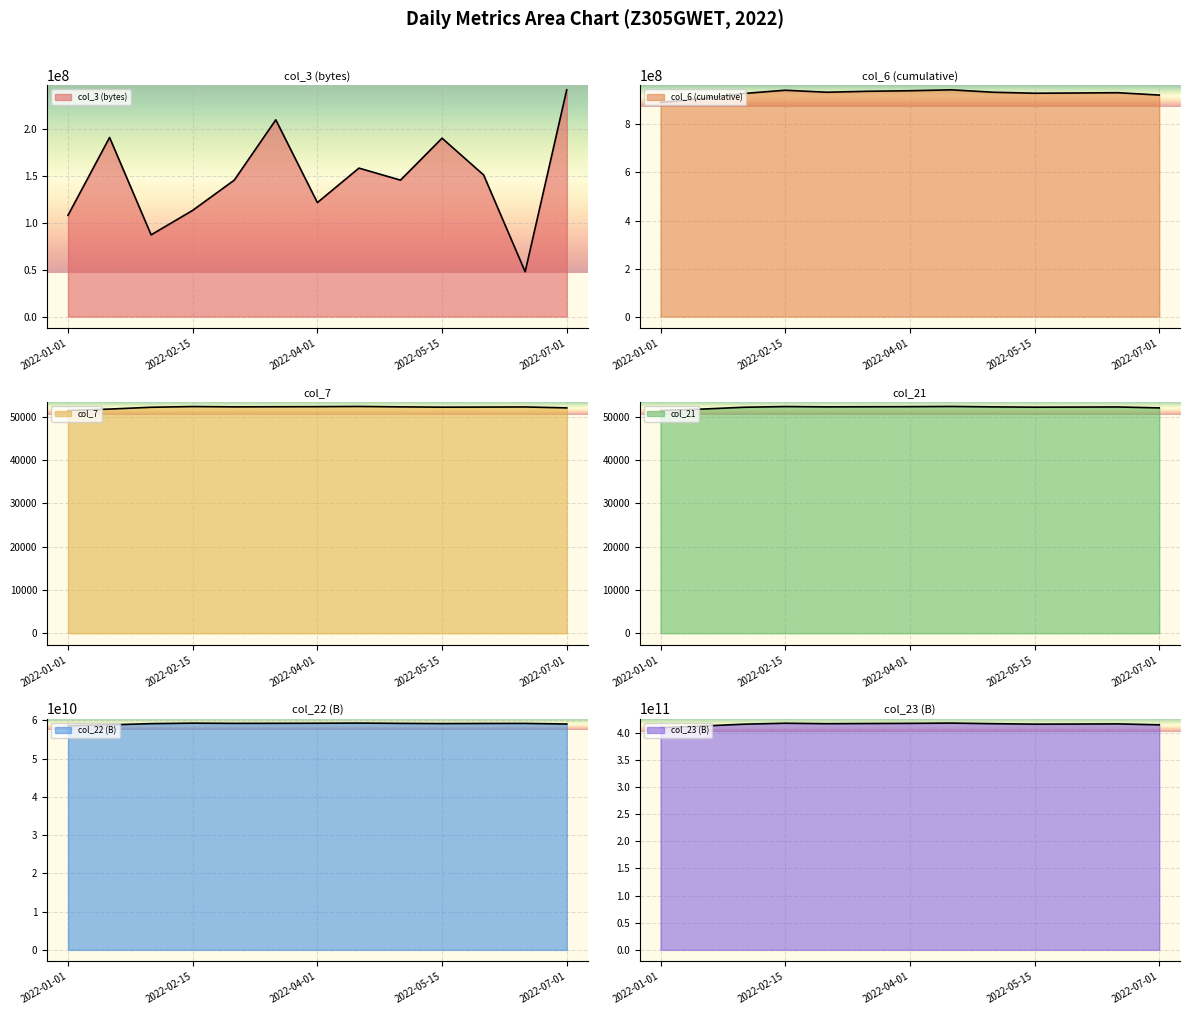

At which category does col_6 (cumulative) reach its first local valley?

2022-03-01